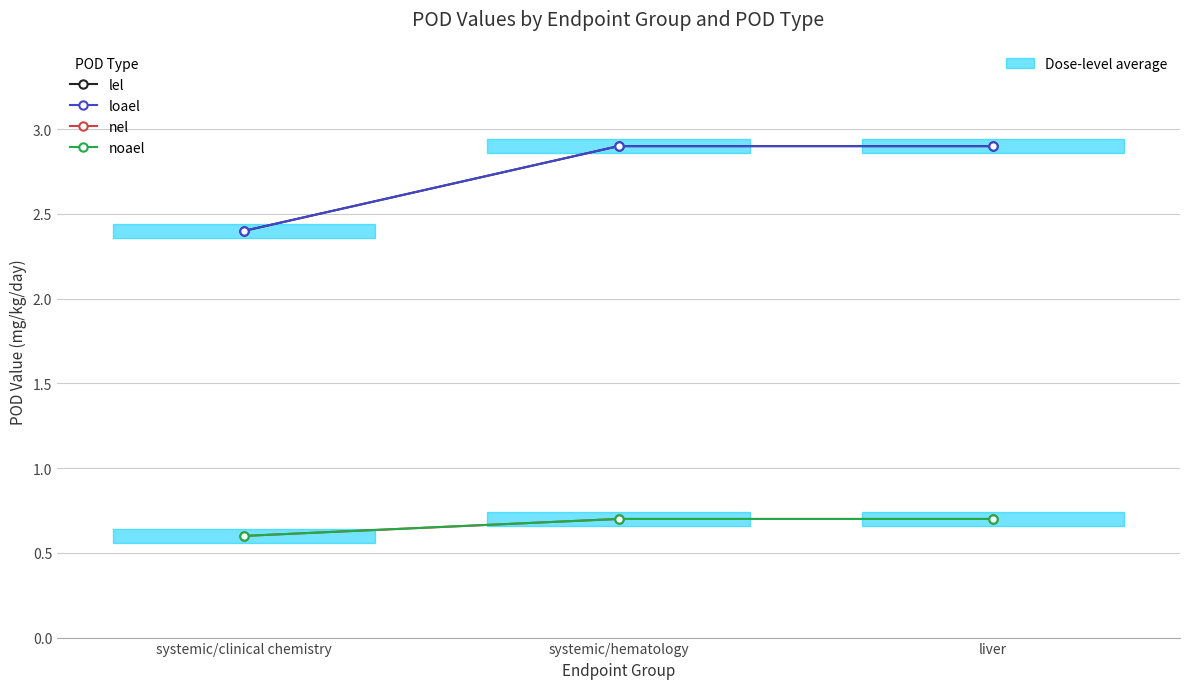

Where is noael nearest to the value 0?

systemic/clinical chemistry